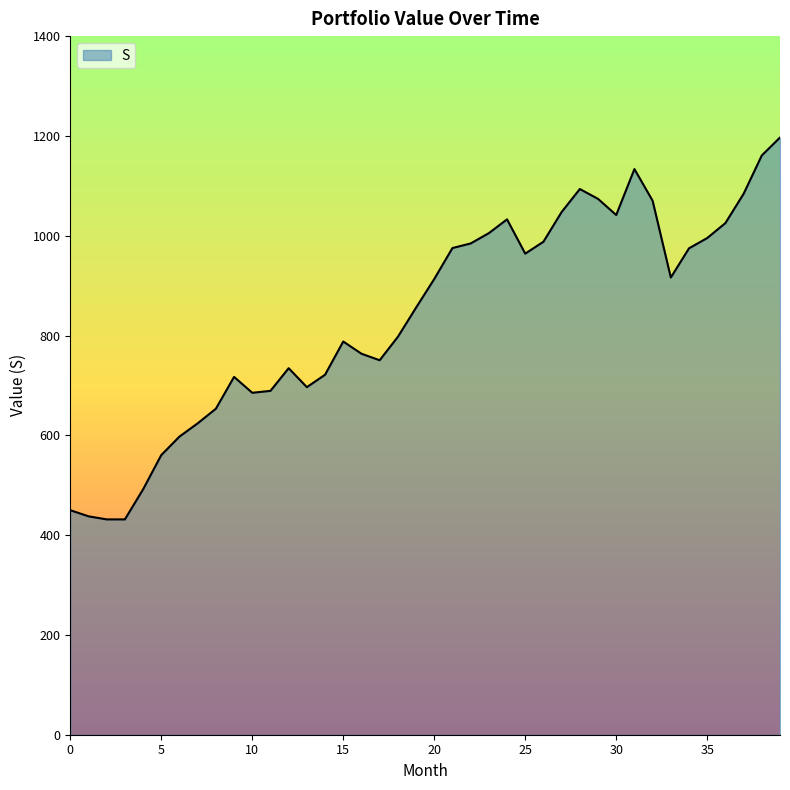

What is the minimum value shown in the chart?

431.5